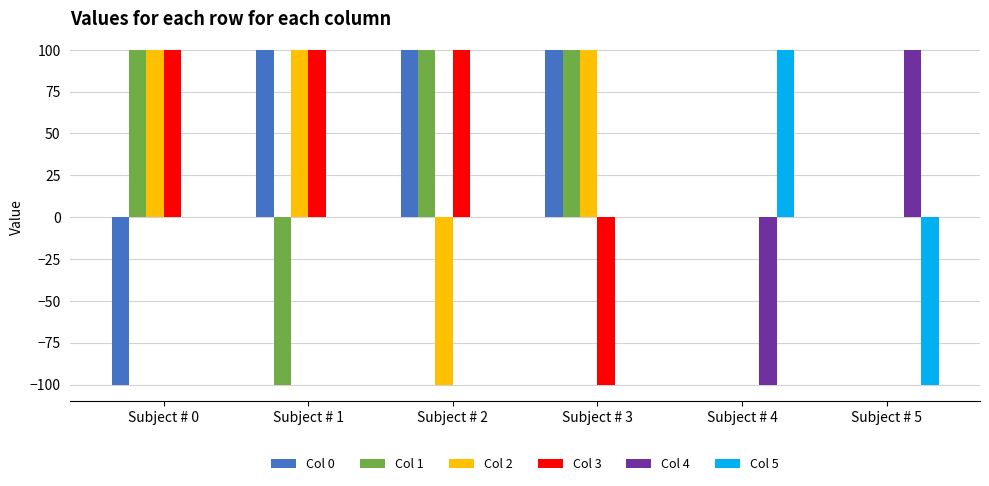

Reading left to right, list all the values displayed in this chart.

Col 0: -100	100	100	100	0	0
Col 1: 100	-100	100	100	0	0
Col 2: 100	100	-100	100	0	0
Col 3: 100	100	100	-100	0	0
Col 4: 0	0	0	0	-100	100
Col 5: 0	0	0	0	100	-100